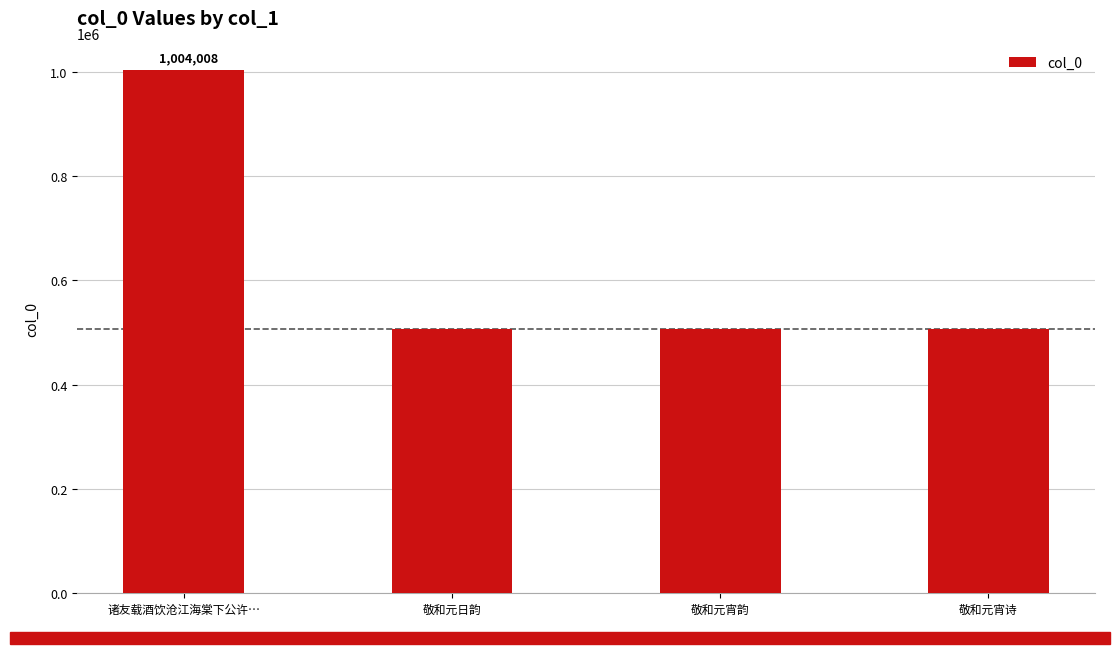

What is the ratio of the value at 敬和元宵诗 to the value at 诸友载酒饮沧江海棠下公许…?

0.5